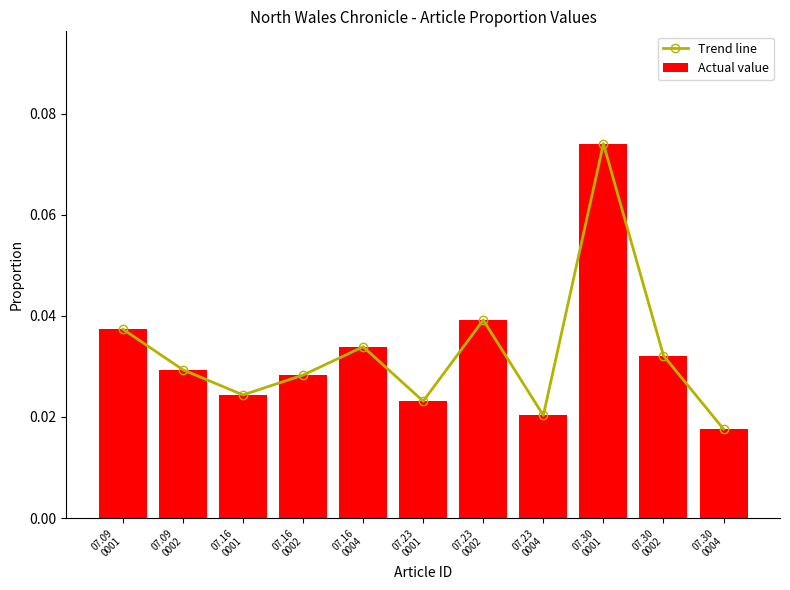

Between 07.30
0001 and 07.16
0002, which is larger?

07.30
0001